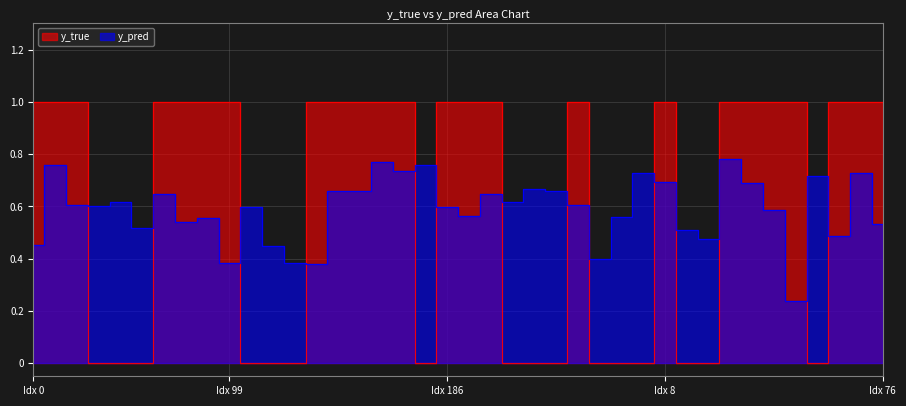

At which category does y_pred reach its first local valley?

43